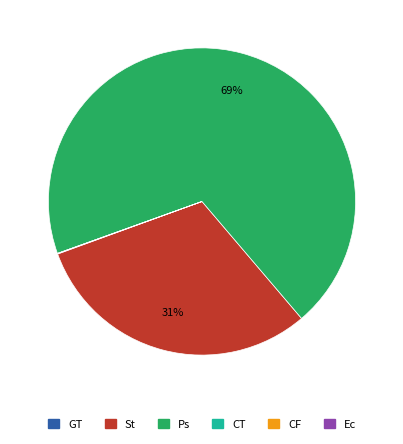

Does any single category account for the majority?

Yes